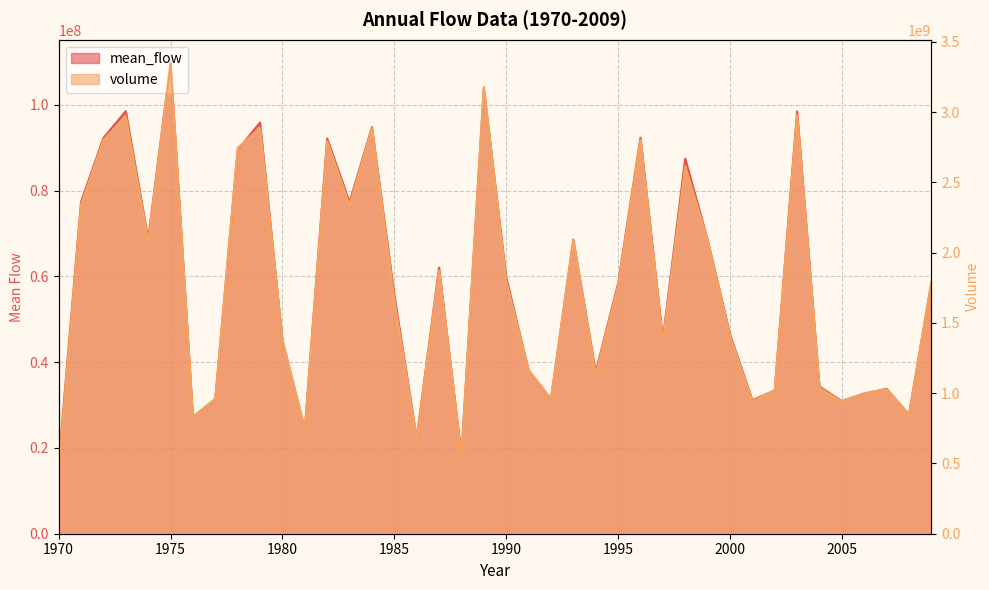

The value of mean_flow at 1983 is 77250455. True or false?

True